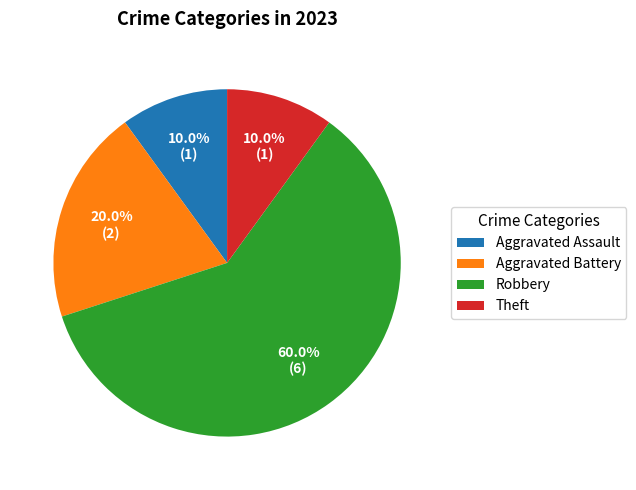

Is there any slice that represents more than half of the pie?

Yes